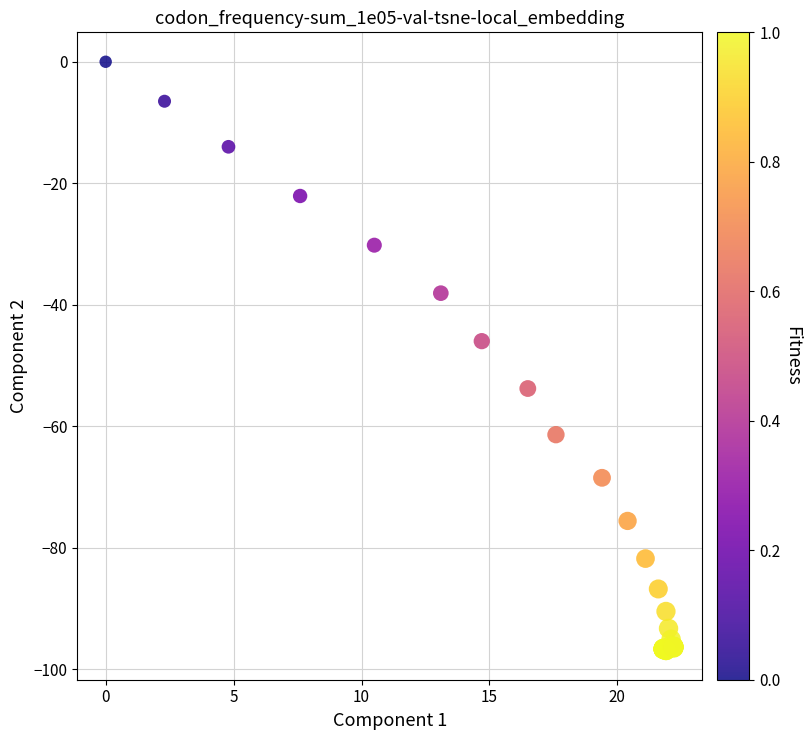

What Y value in the scatter plot is closest to -48?

-46.0